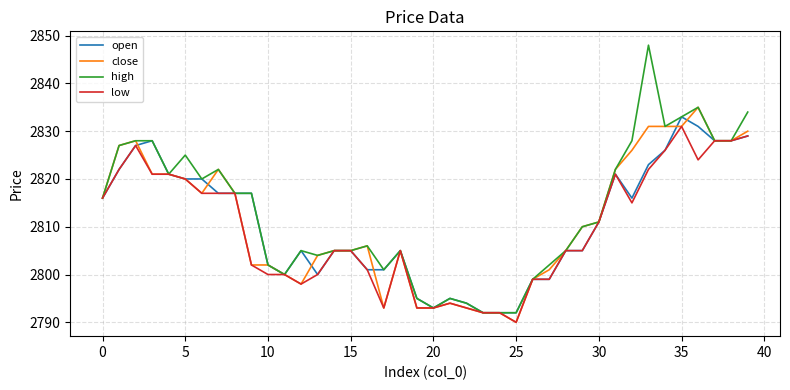

How many values in the open series are below 2811?

20